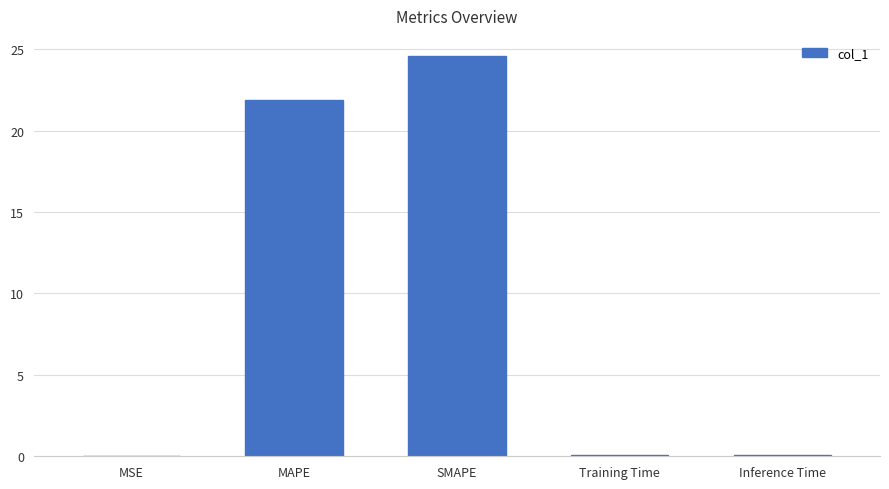

What is the sum of all values?

46.6